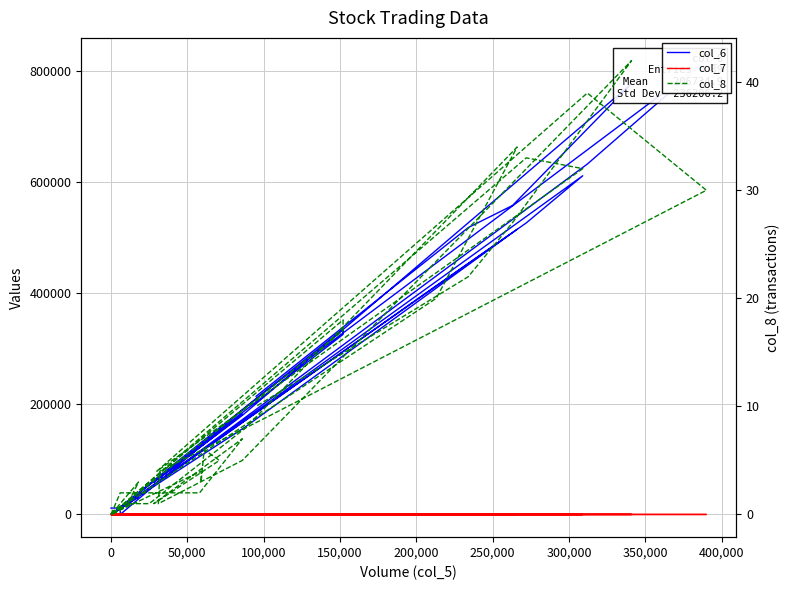

What is the label of the 31st point from the left?

30